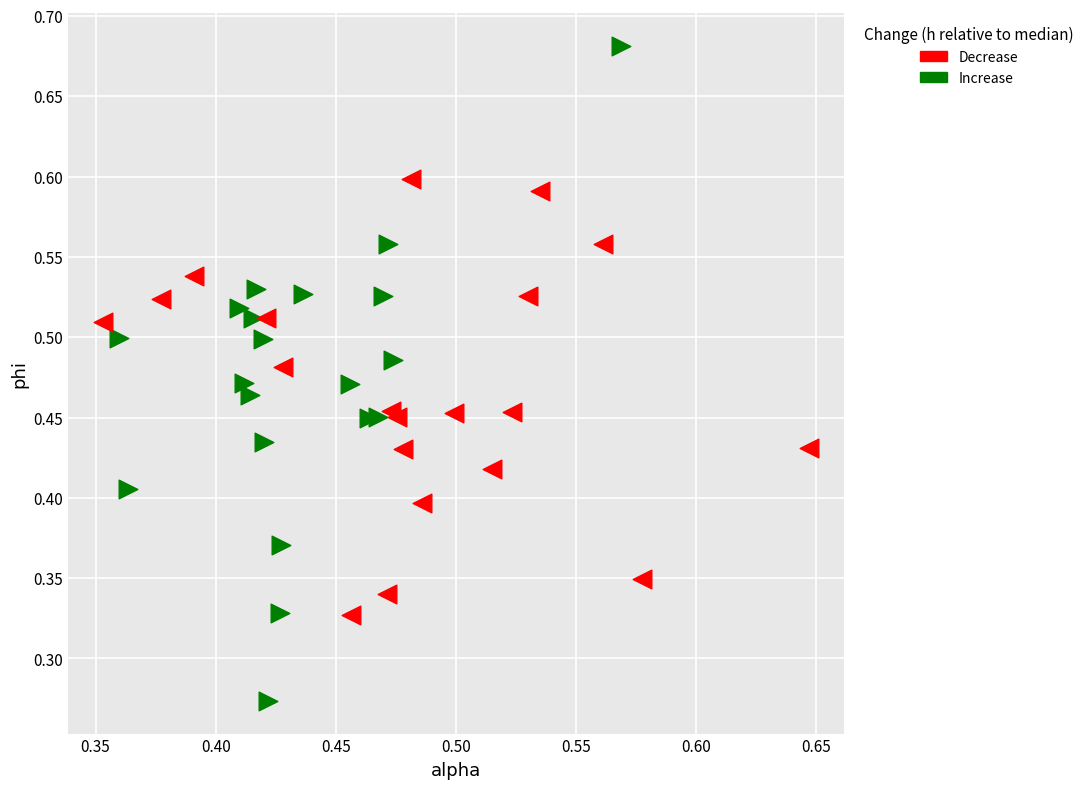

Which series contains the highest Y value?

Increase